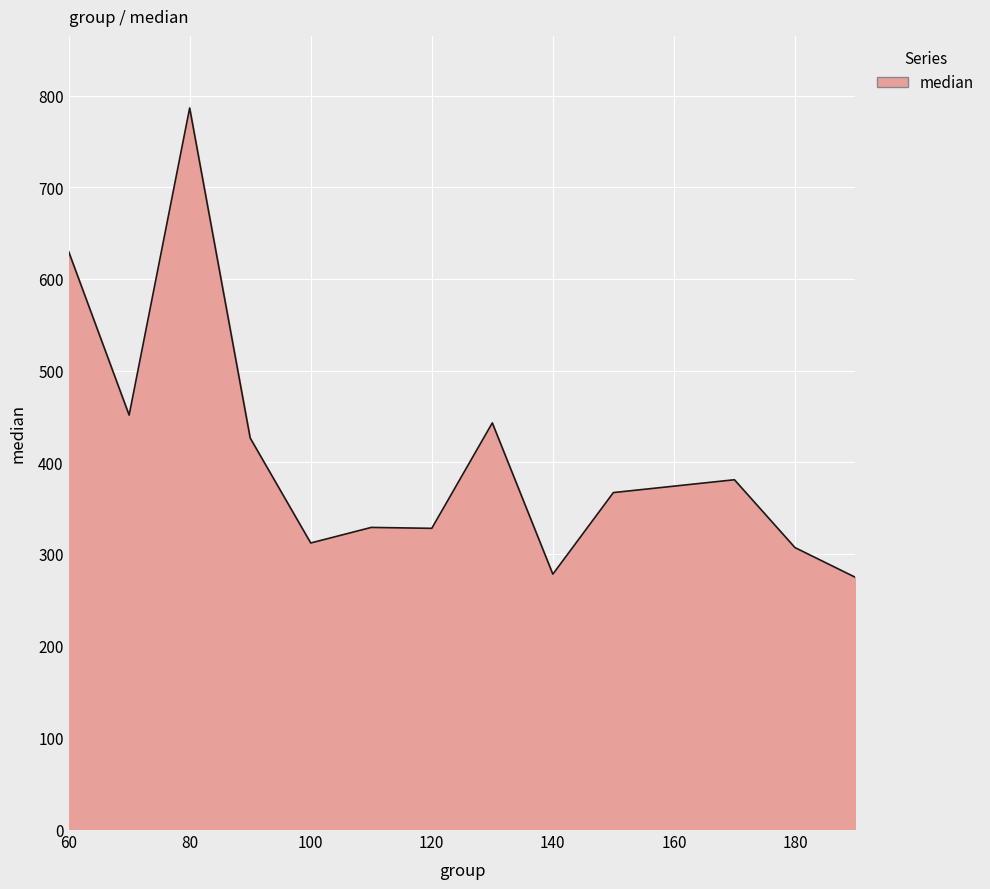

What is the minimum value shown in the chart?

274.5